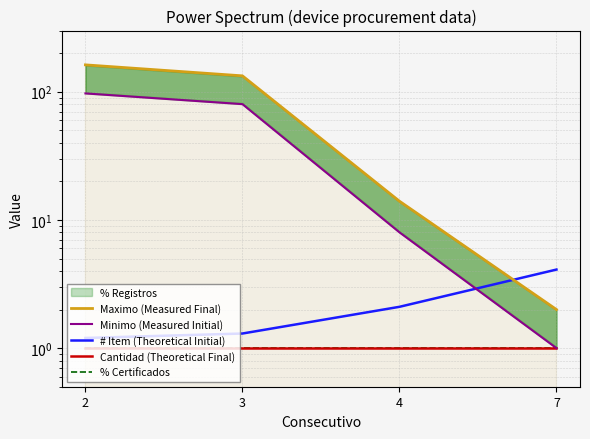

What is the value of the % Certificados point at the 1st from the left?

1.0